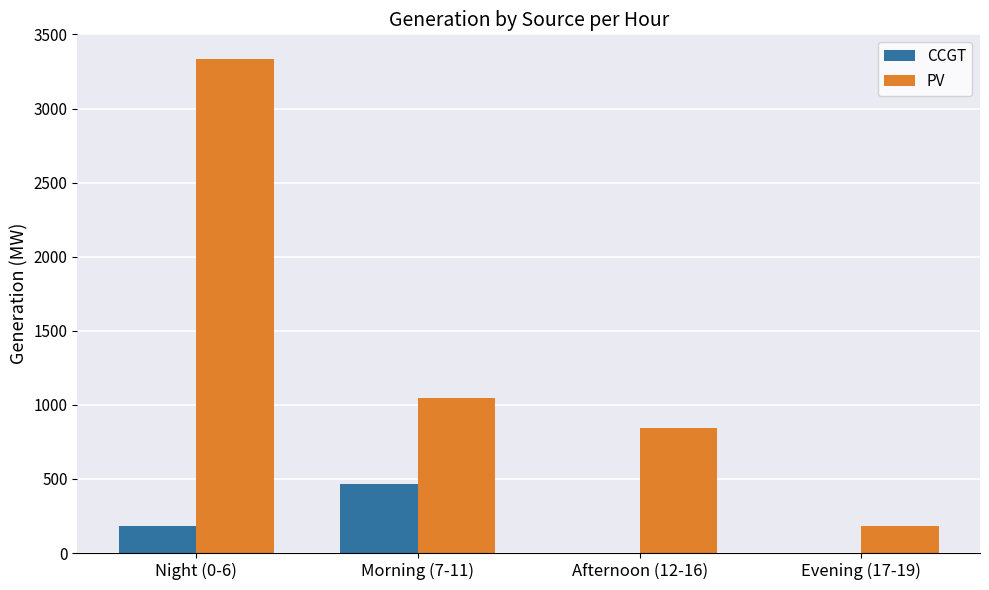

Reading right to left, transcribe all the data shown in this chart.

CCGT: 0	0	468	184
PV: 182	843	1048	3334